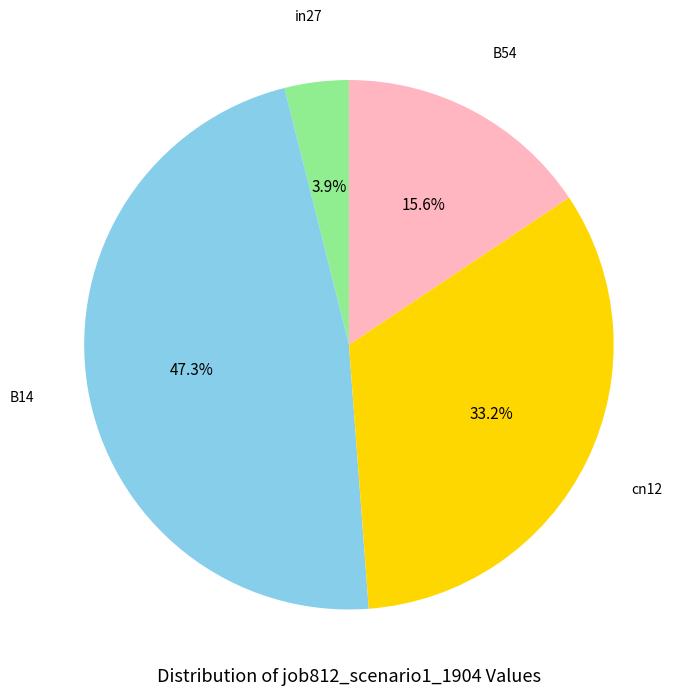

Does any single category account for the majority?

No